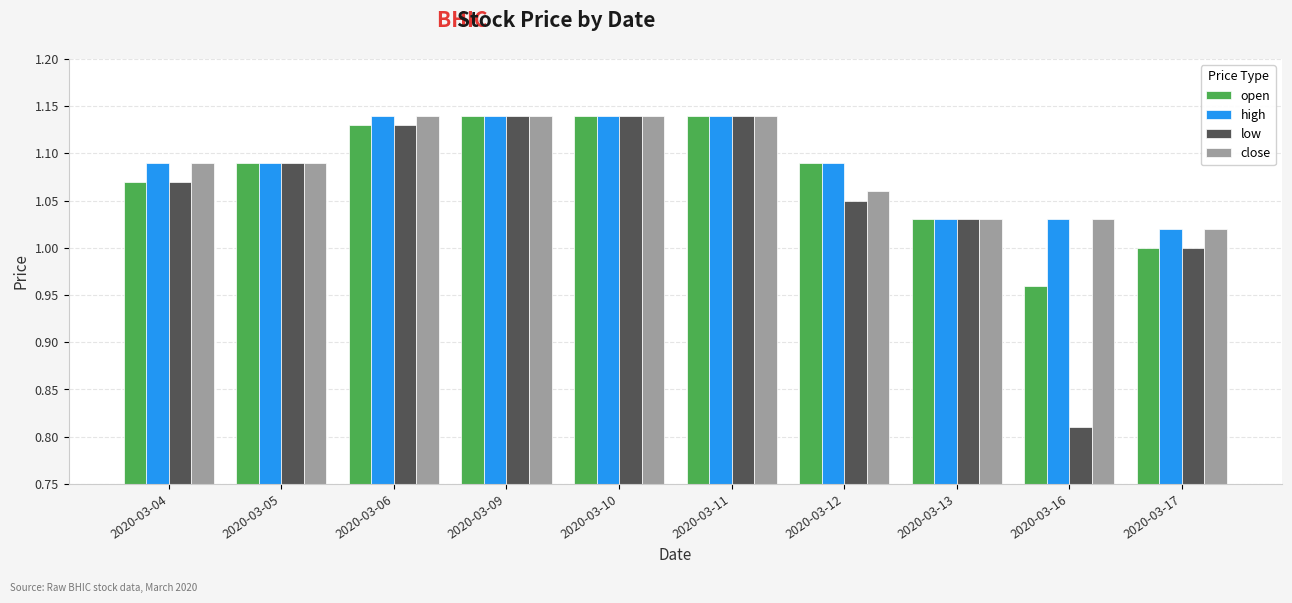

The value of open at 2020-03-10 is 1.5. True or false?

False